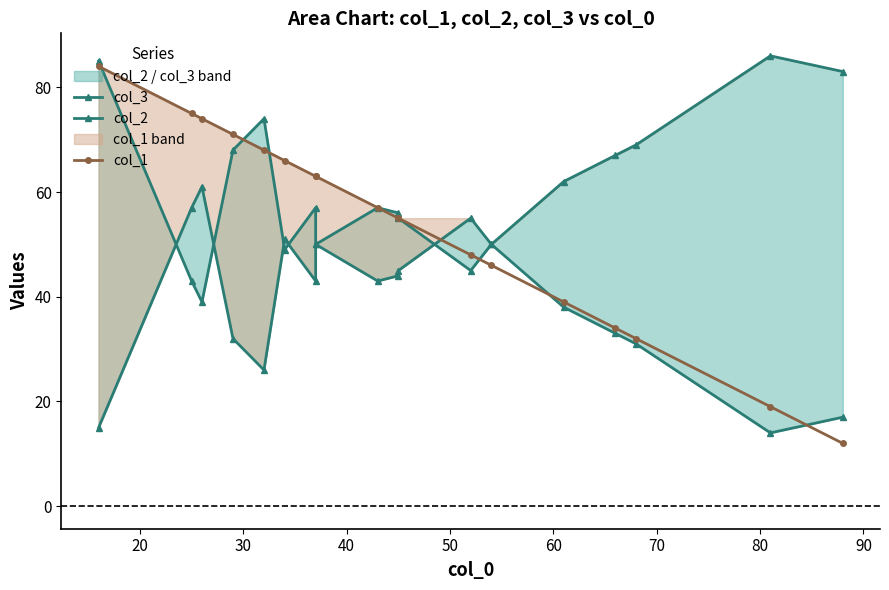

How many intersections are there between col_2 and col_3?

5